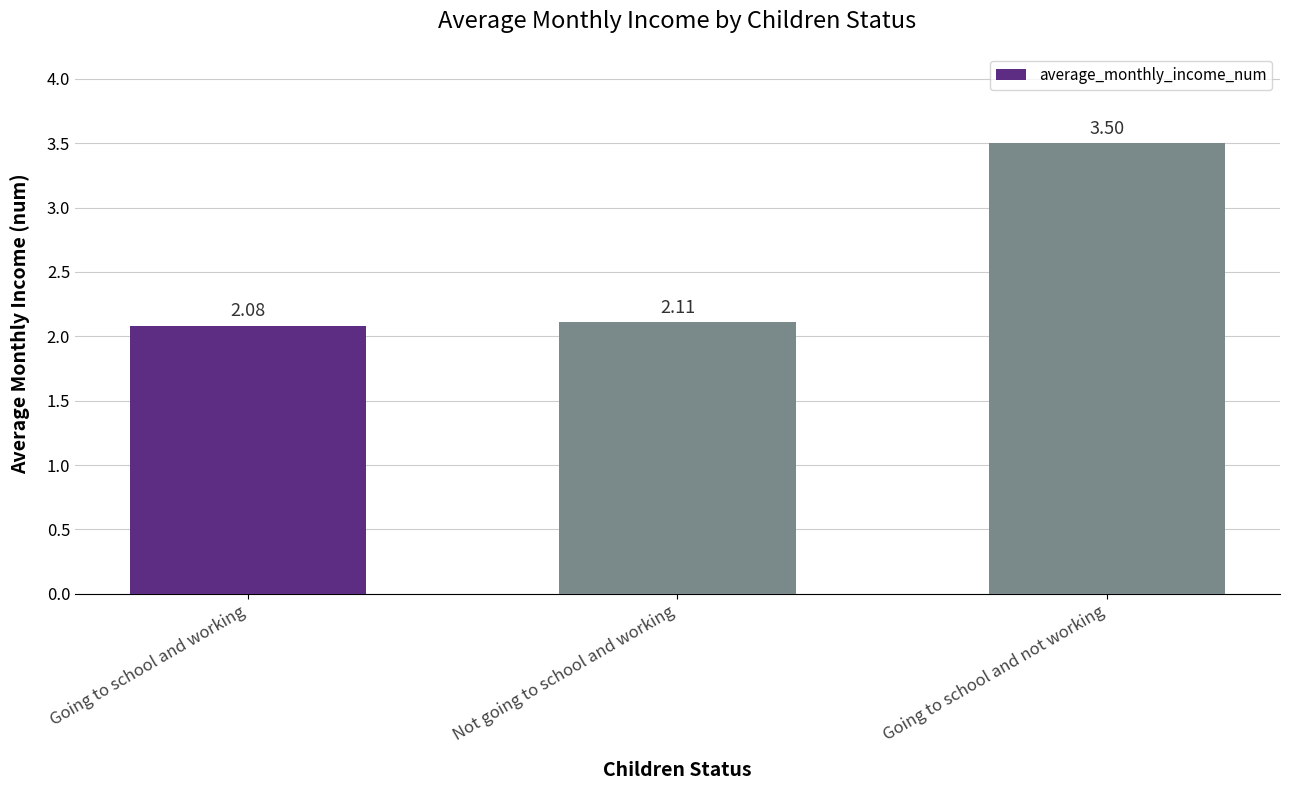

What is the label of the 1st bar from the left?

Going to school and working